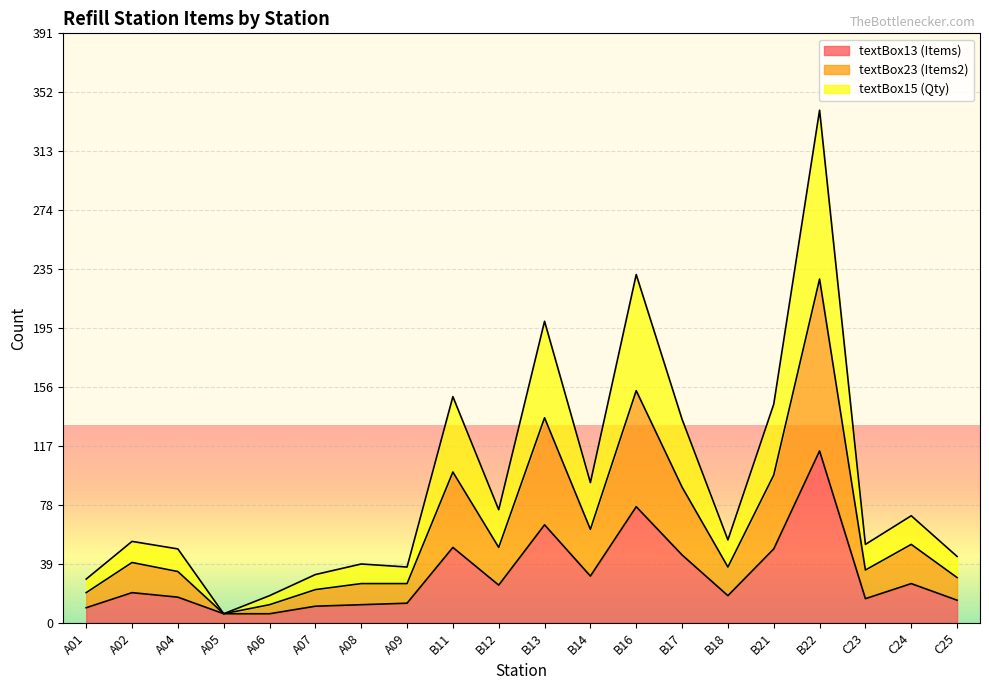

True or false: textBox15 (Qty) and textBox13 (Items) cross at least once.

False